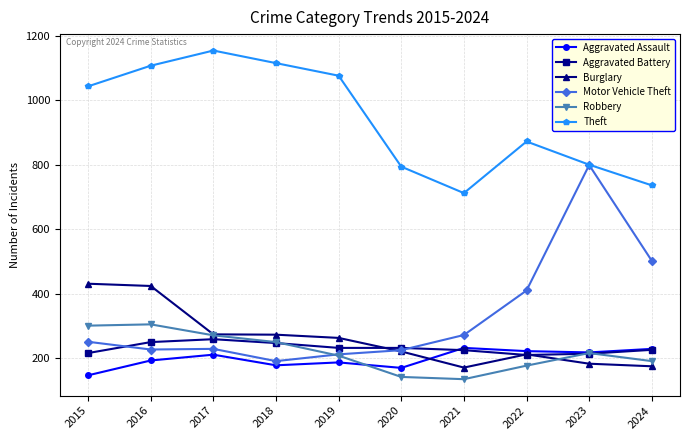

Is the value of Robbery at 2018 greater than the value of Motor Vehicle Theft at 2022?

No